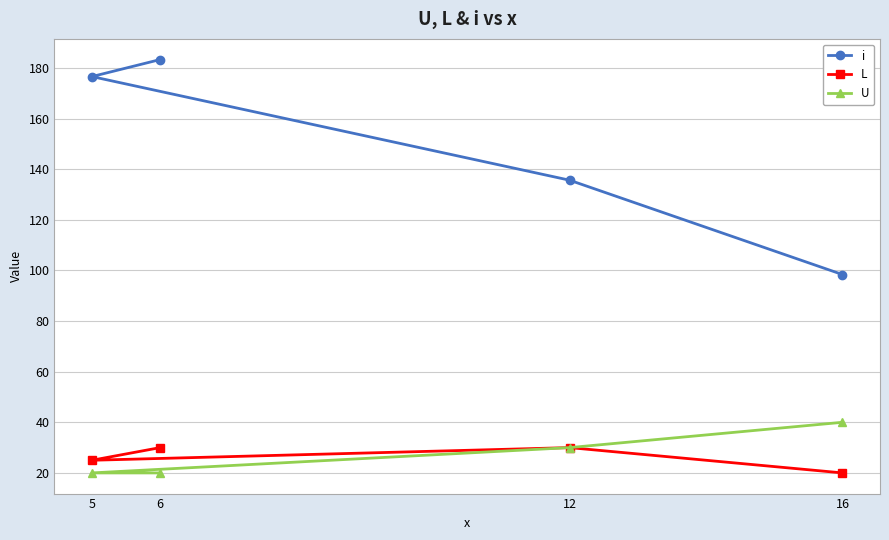

How many lines are shown in the chart?

3